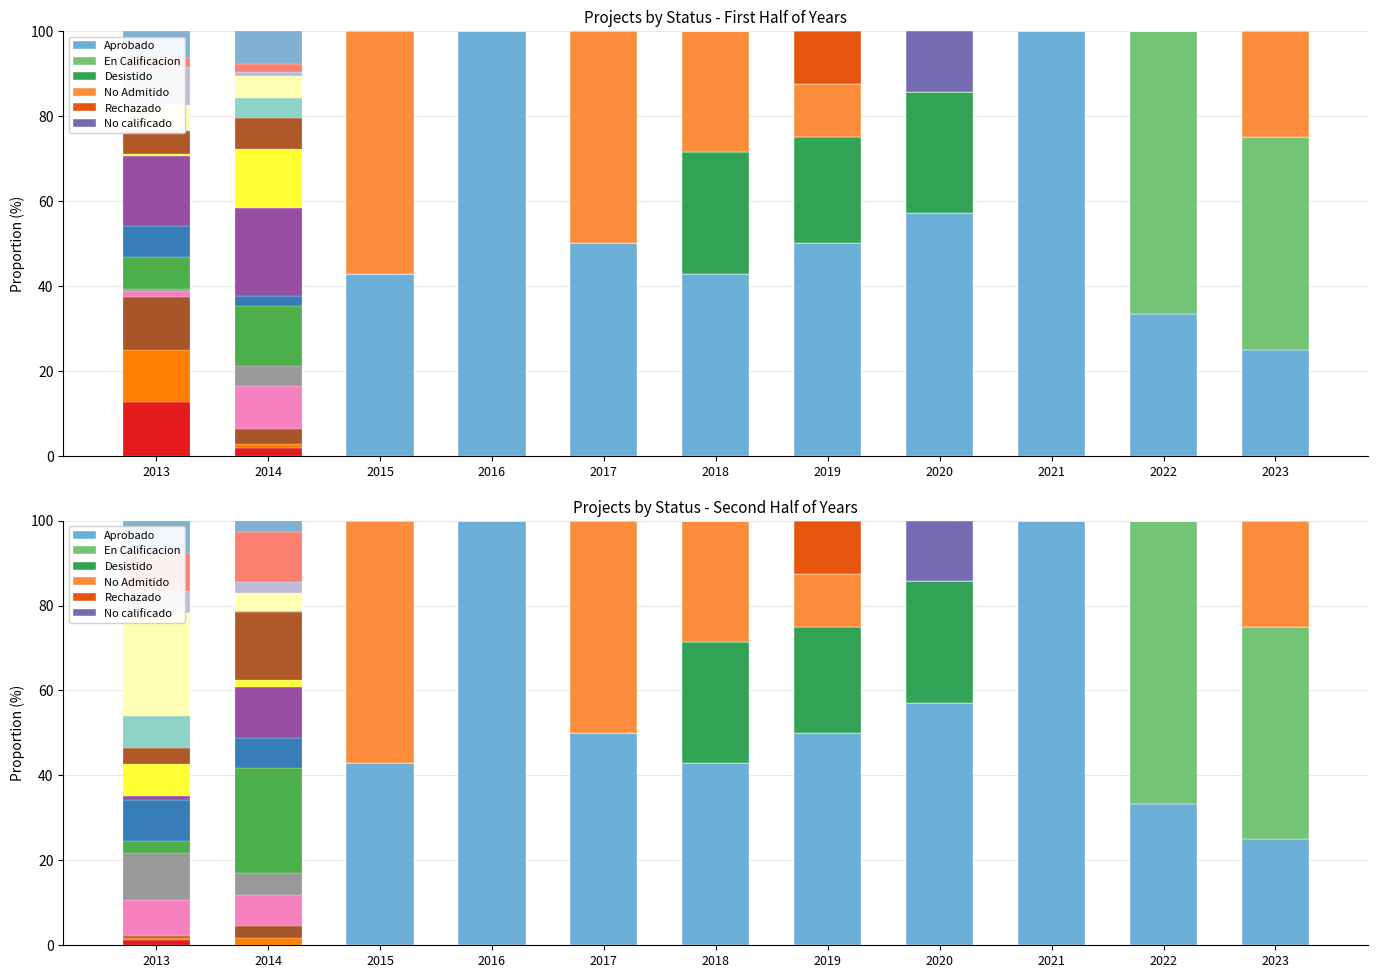

The value of No Admitido at 2015 is 93.0. True or false?

False